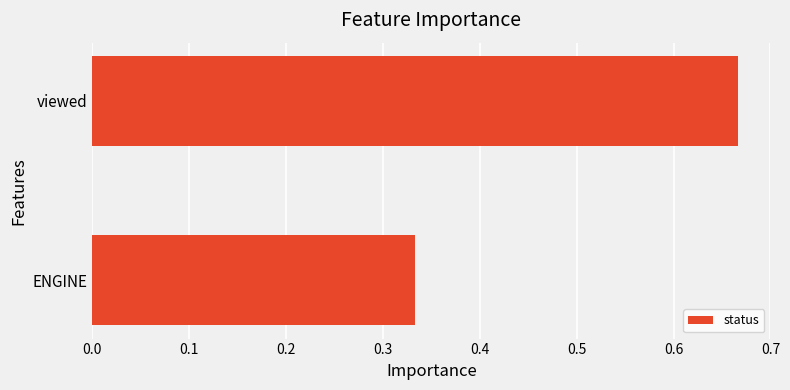

Which label corresponds to the largest value in the chart?

viewed